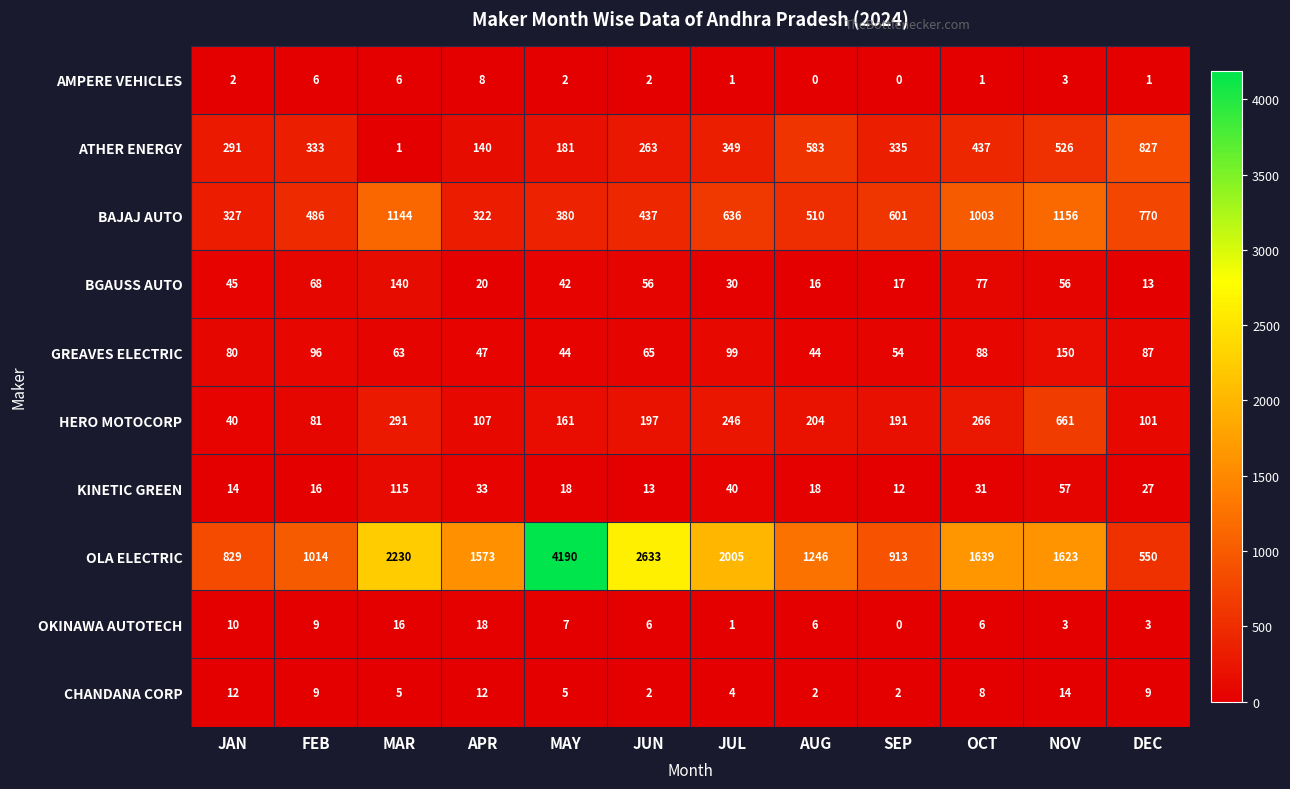

What is the maximum value shown in the chart?

4190